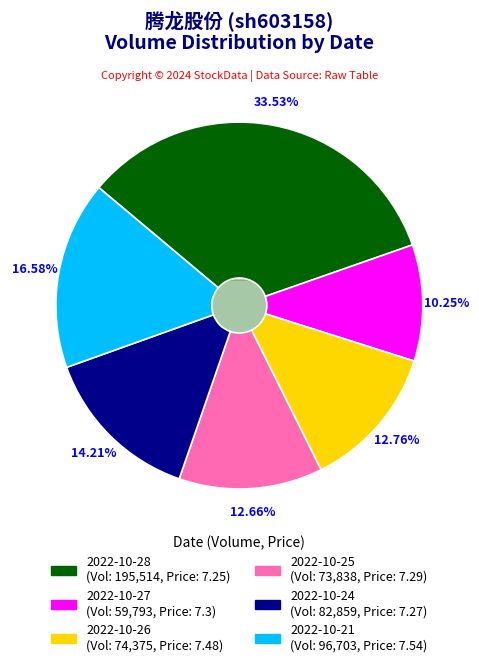

The 2022-10-24 slice represents 14% of the pie. True or false?

True